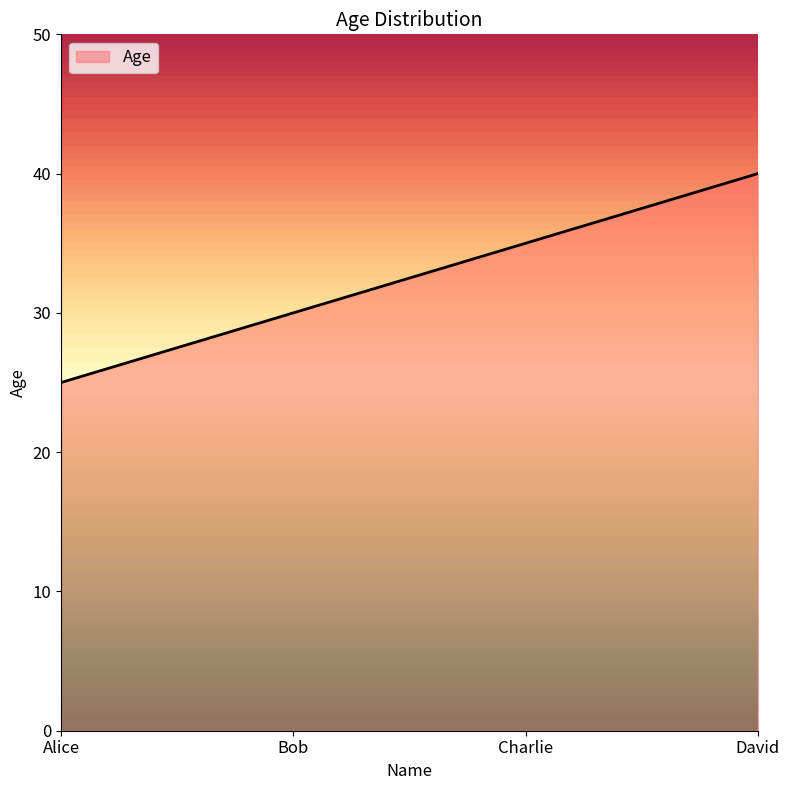

Rank the categories by value from highest to lowest.

David, Charlie, Bob, Alice